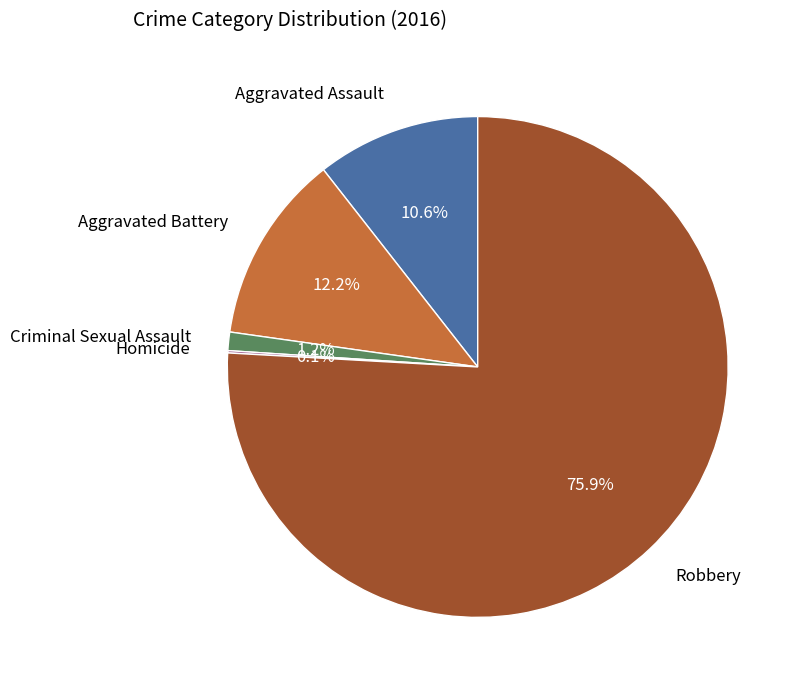

Is there any slice that represents more than half of the pie?

Yes